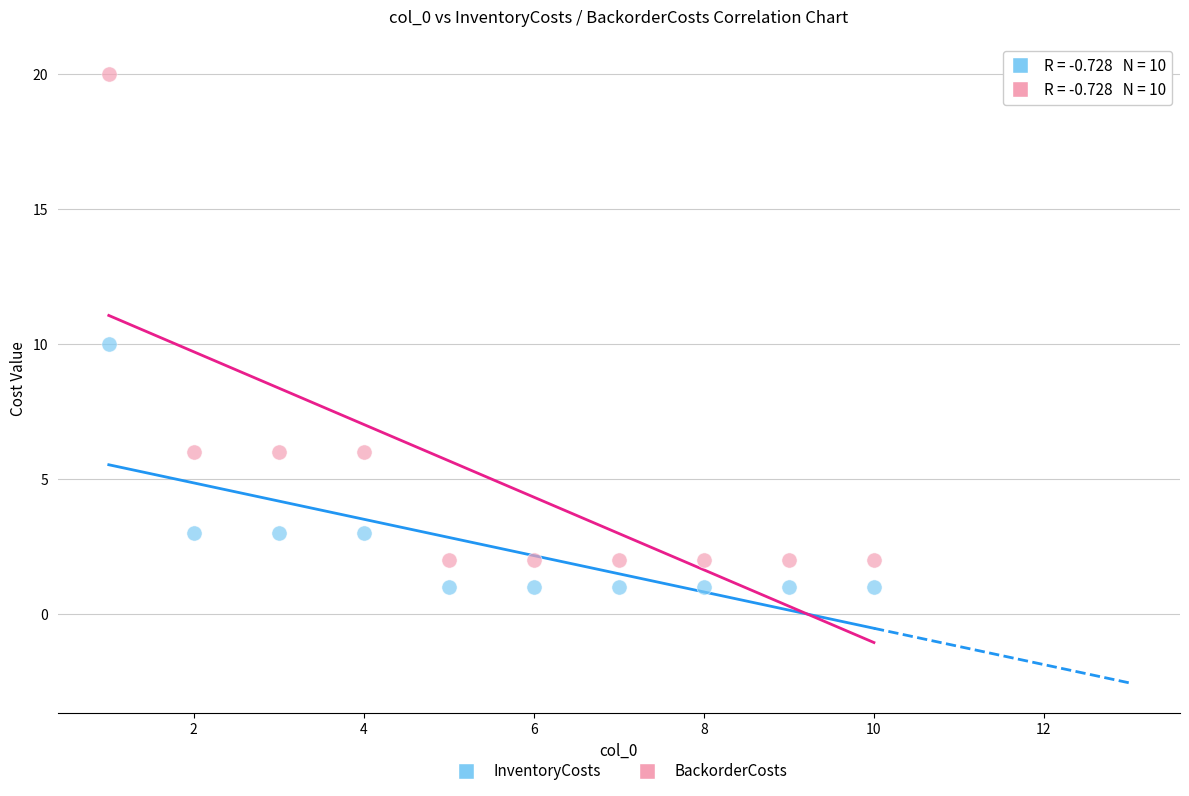

What is the X range (max minus min) for the scatter plot?

9